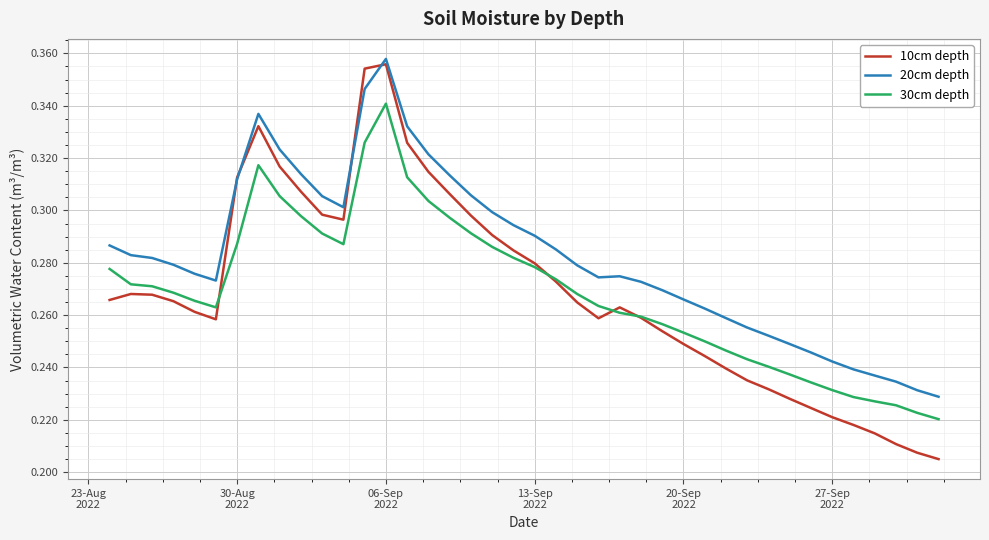

What is the difference between the second highest and second lowest values in the 30cm depth series?

0.1